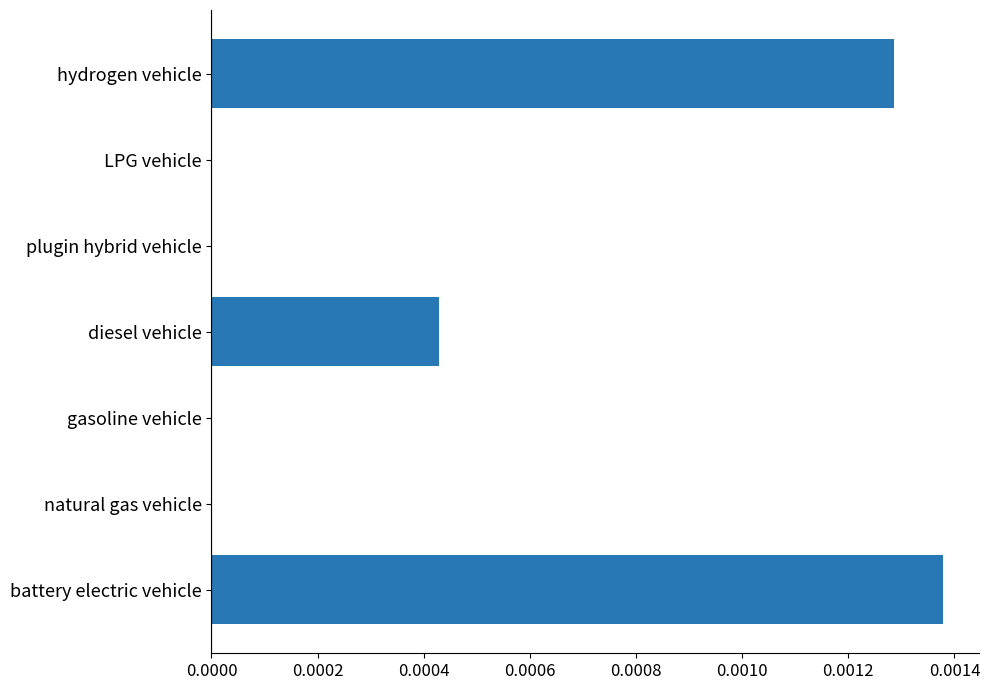

Is it true that the value at gasoline vehicle is 0.0?

True